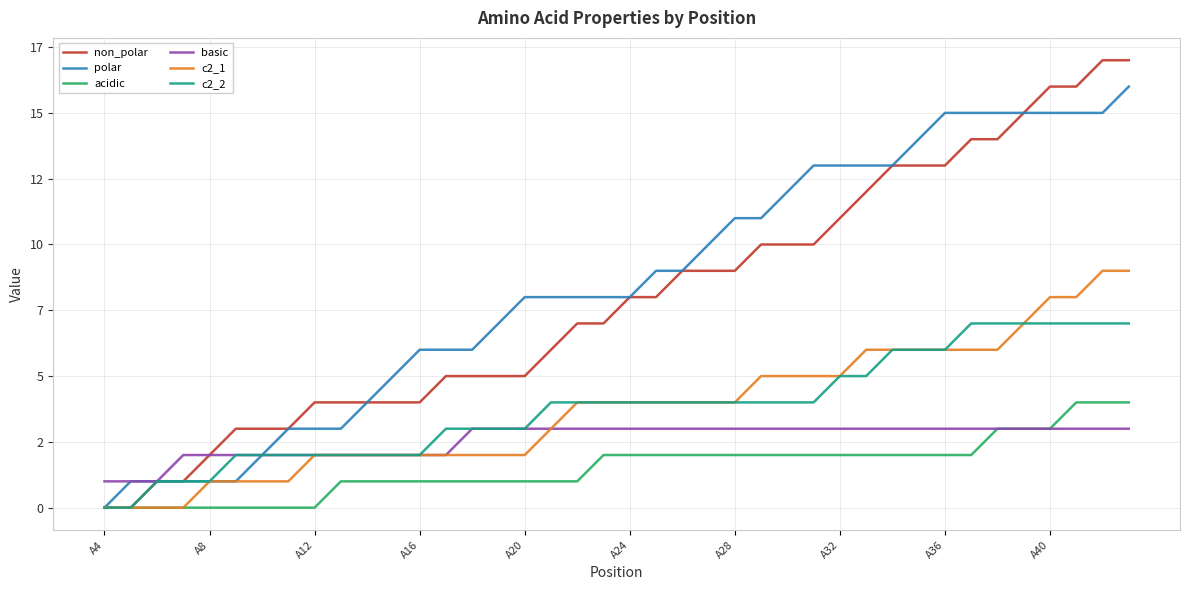

Reading left to right, extract all data points from this chart.

non_polar: 0	0	1	1	2	3	3	3	4	4	4	4	4	5	5	5	5	6	7	7	8	8	9	9	9	10	10	10	11	12	13	13	13	14	14	15	16	16	17	17
polar: 0	1	1	1	1	1	2	3	3	3	4	5	6	6	6	7	8	8	8	8	8	9	9	10	11	11	12	13	13	13	13	14	15	15	15	15	15	15	15	16
acidic: 0	0	0	0	0	0	0	0	0	1	1	1	1	1	1	1	1	1	1	2	2	2	2	2	2	2	2	2	2	2	2	2	2	2	3	3	3	4	4	4
basic: 1	1	1	2	2	2	2	2	2	2	2	2	2	2	3	3	3	3	3	3	3	3	3	3	3	3	3	3	3	3	3	3	3	3	3	3	3	3	3	3
c2_1: 0	0	0	0	1	1	1	1	2	2	2	2	2	2	2	2	2	3	4	4	4	4	4	4	4	5	5	5	5	6	6	6	6	6	6	7	8	8	9	9
c2_2: 0	0	1	1	1	2	2	2	2	2	2	2	2	3	3	3	3	4	4	4	4	4	4	4	4	4	4	4	5	5	6	6	6	7	7	7	7	7	7	7